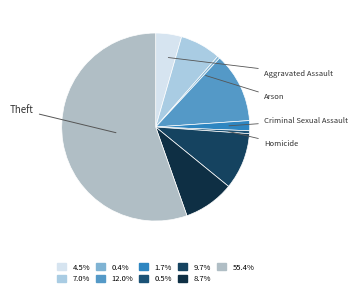

Which category has the biggest portion of the pie?

Theft